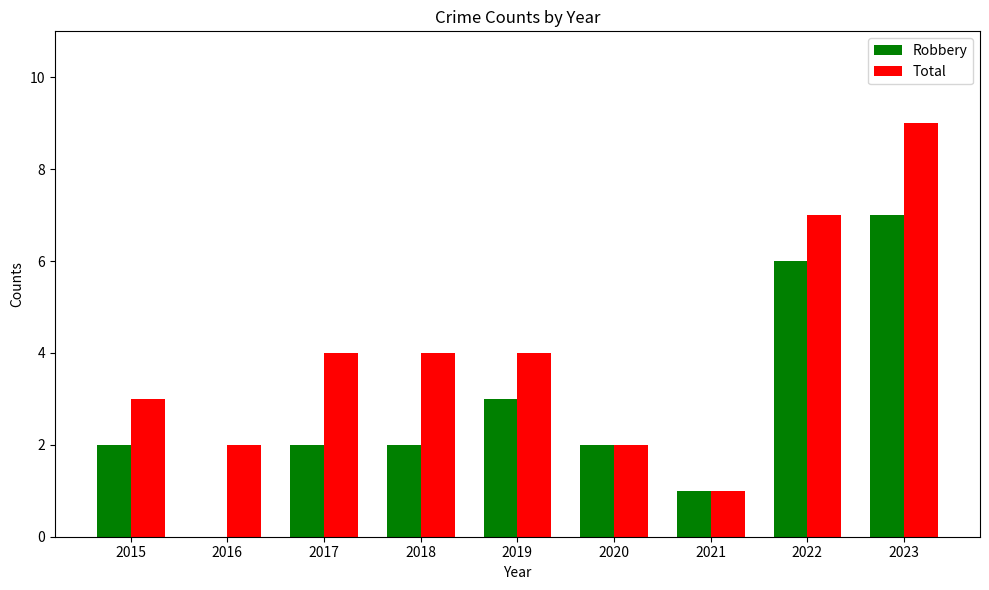

Reading left to right, extract all data points from this chart.

Robbery: 2015=2	2016=0	2017=2	2018=2	2019=3	2020=2	2021=1	2022=6	2023=7
Total: 2015=3	2016=2	2017=4	2018=4	2019=4	2020=2	2021=1	2022=7	2023=9